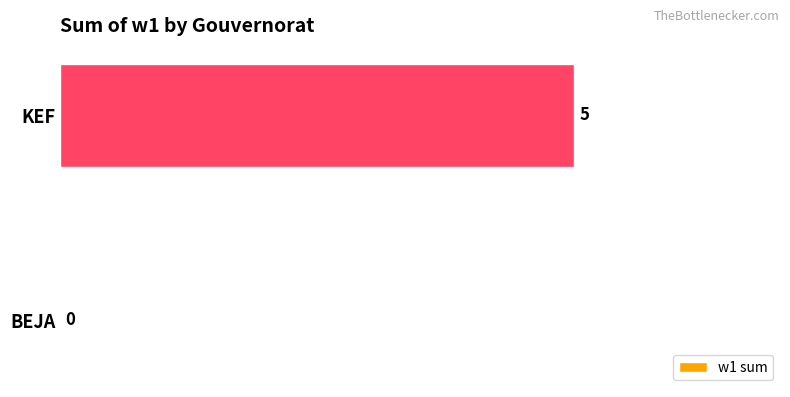

How many positive values are there?

1